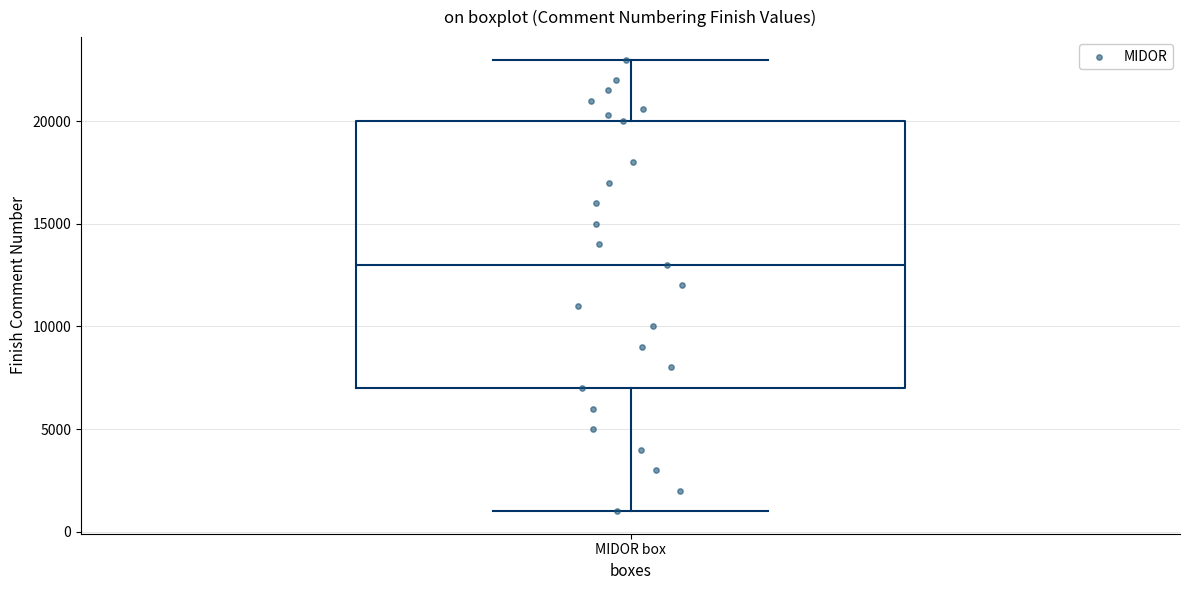

Transcribe this box plot: give where the median line is, the range the box spans, and where the two whiskers end, as read against the y-axis. The values are not printed on the chart, so give them approximately, as read against the axis.

median 13000, box 7000 to 20000, whiskers 1000 to 23000